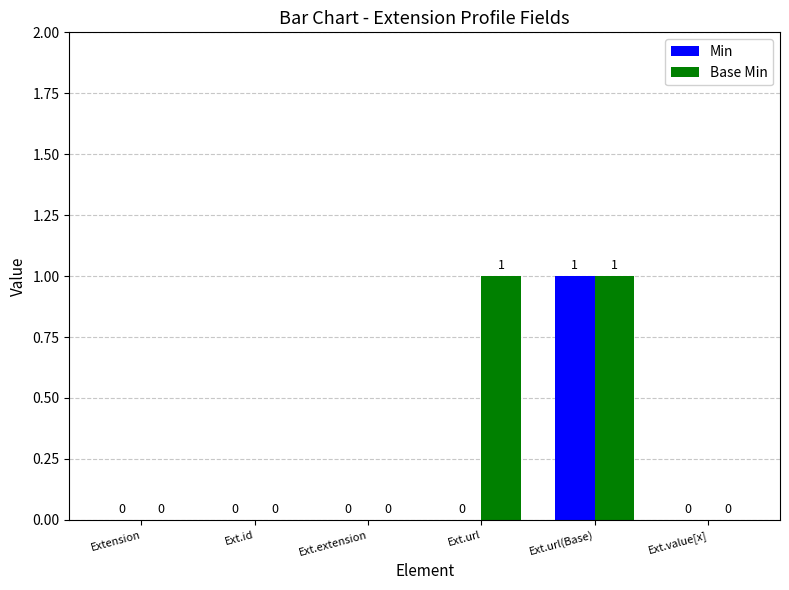

Which series has the largest total across all categories?

Base Min